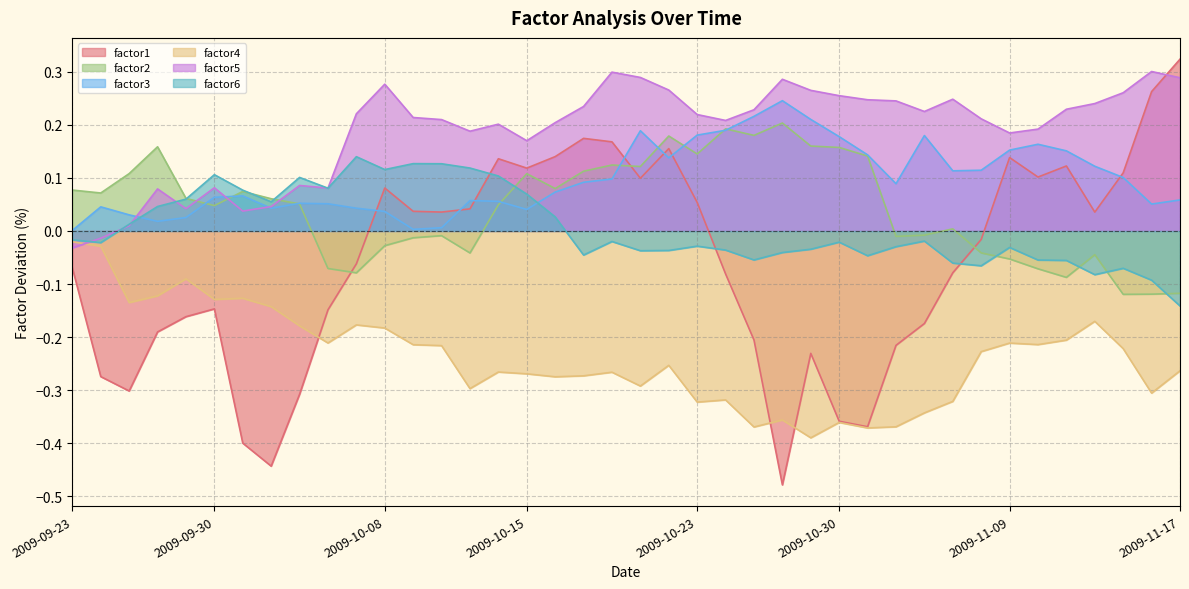

What is the difference between the factor2 values at 2009-10-07 and 2009-10-19?

0.2